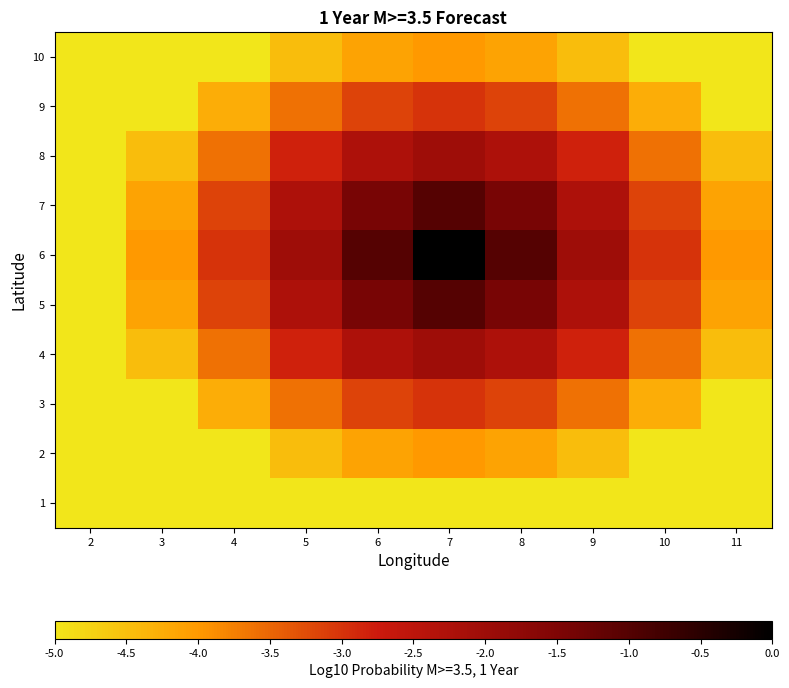

At which category is the sum across all series the highest?

7